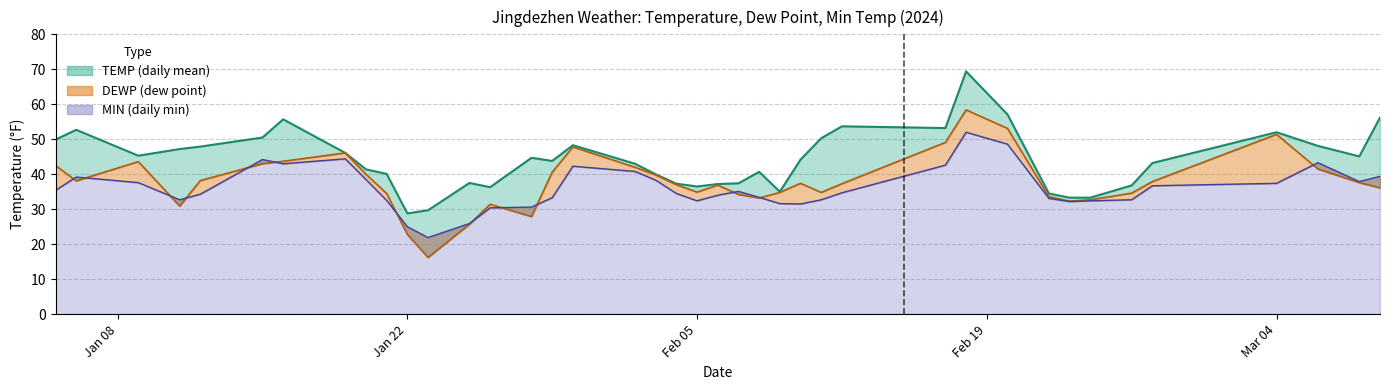

What are all the series names shown in the legend?

TEMP, DEWP, MIN